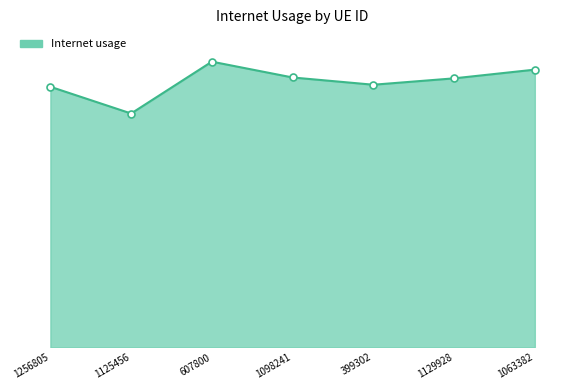

What is the difference between the values at 399302 and 1125456?

0.1